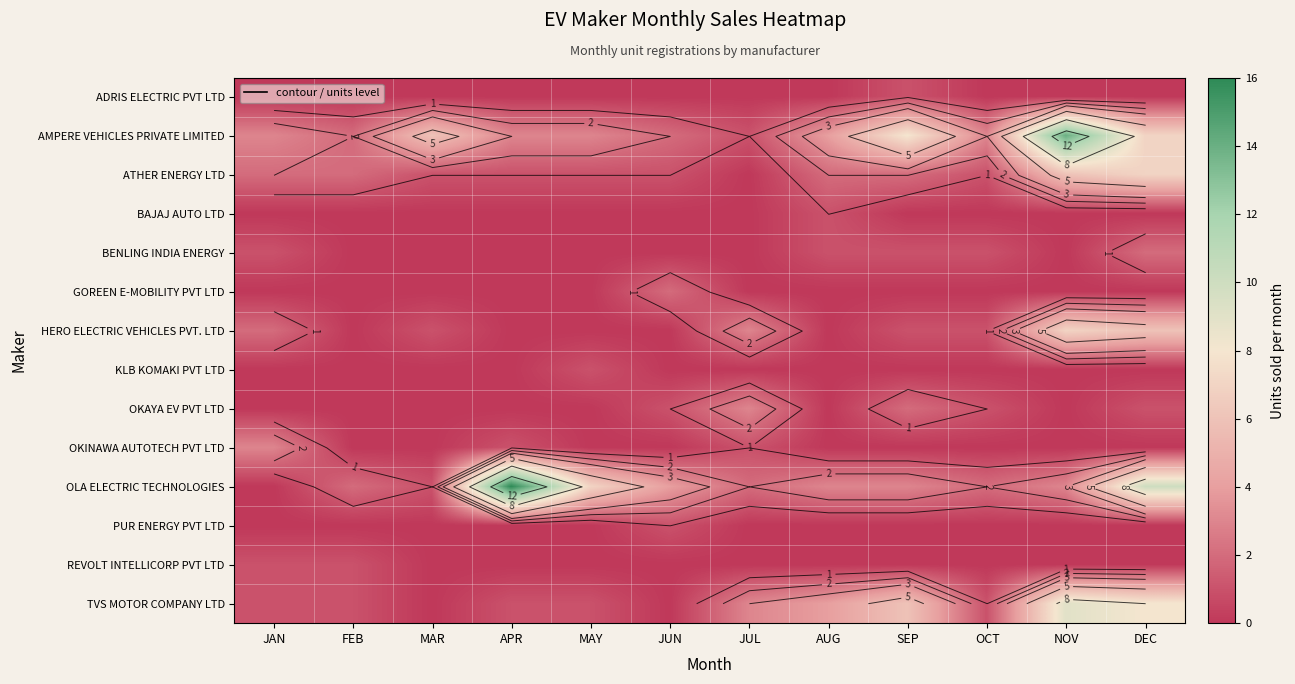

At how many categories does at least one series exceed 8?

3